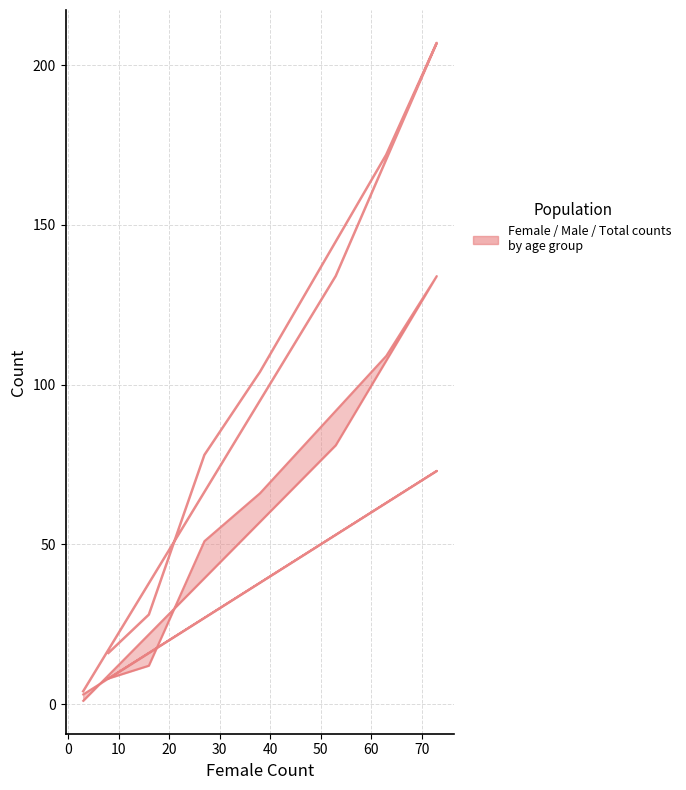

How many lines are shown in the chart?

3